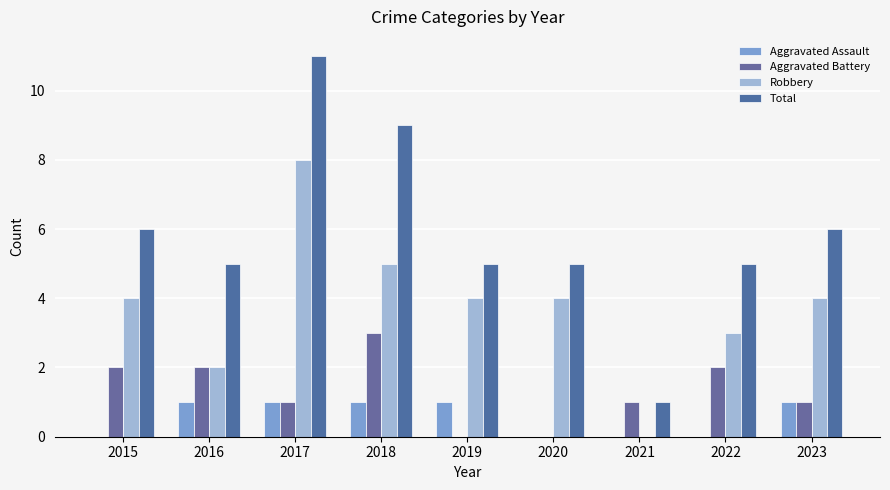

What value does the Aggravated Battery series have at 2018?

3